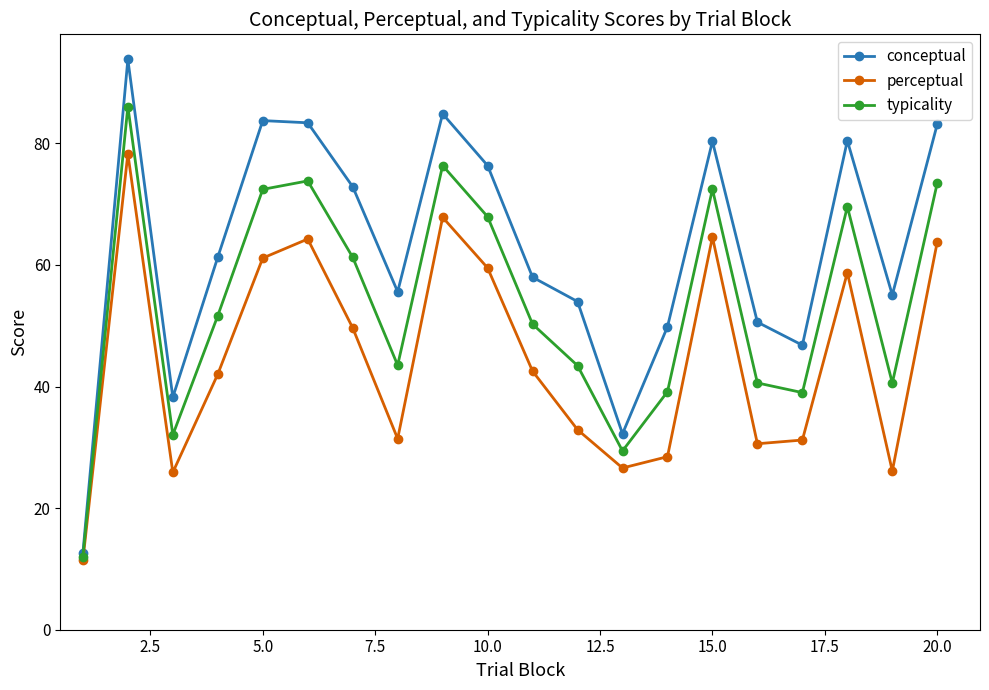

True or false: typicality has more than 2 interior local peaks.

True